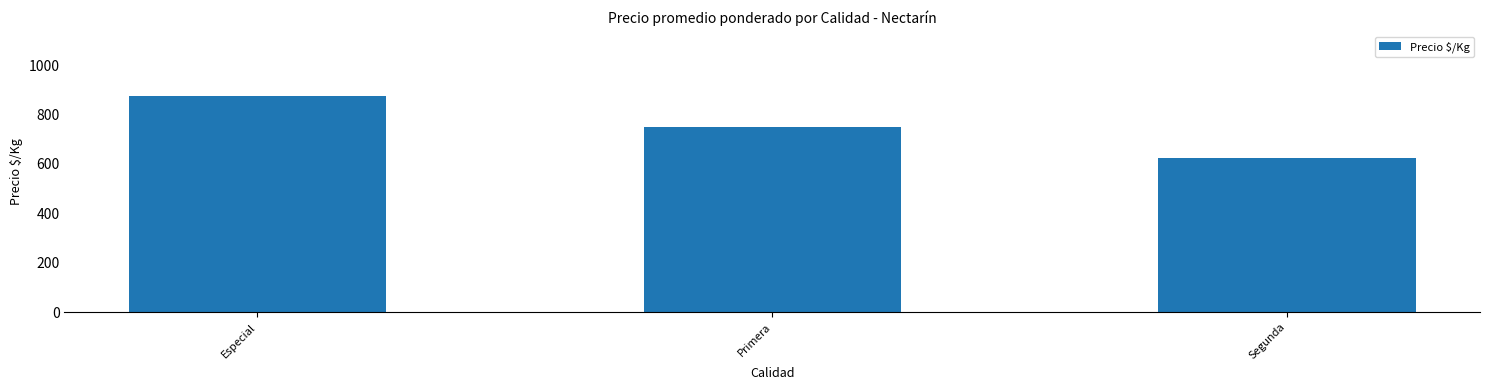

The value at Especial is 237. True or false?

False